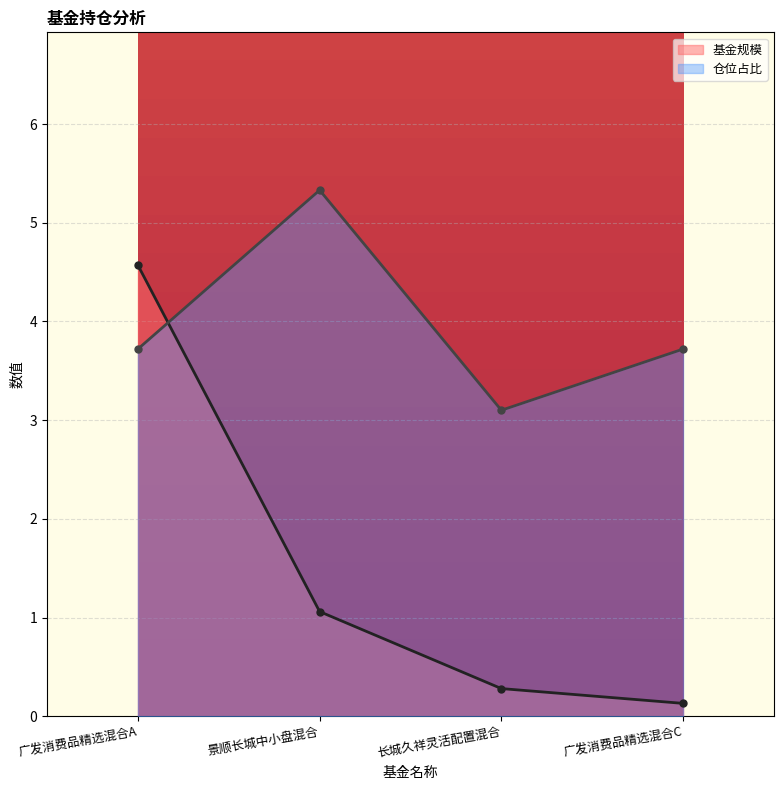

Where is 仓位占比 nearest to the value 4?

广发消费品精选混合A